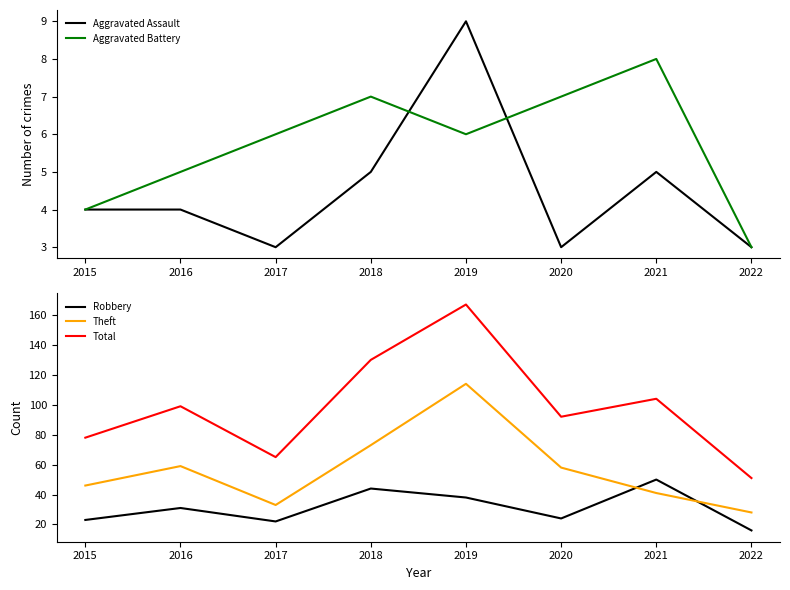

Reading right to left, extract all data points from this chart.

Aggravated Assault: 2022=3	2021=5	2020=3	2019=9	2018=5	2017=3	2016=4	2015=4
Aggravated Battery: 2022=3	2021=8	2020=7	2019=6	2018=7	2017=6	2016=5	2015=4
Robbery: 2022=16	2021=50	2020=24	2019=38	2018=44	2017=22	2016=31	2015=23
Theft: 2022=28	2021=41	2020=58	2019=114	2018=73	2017=33	2016=59	2015=46
Total: 2022=51	2021=104	2020=92	2019=167	2018=130	2017=65	2016=99	2015=78